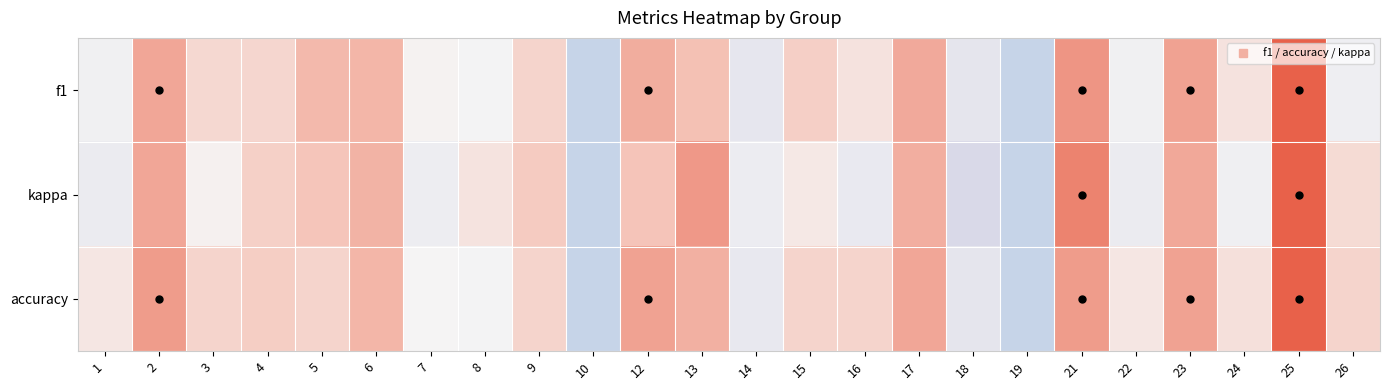

Rank the series by their average value, from highest to lowest.

accuracy, f1, kappa